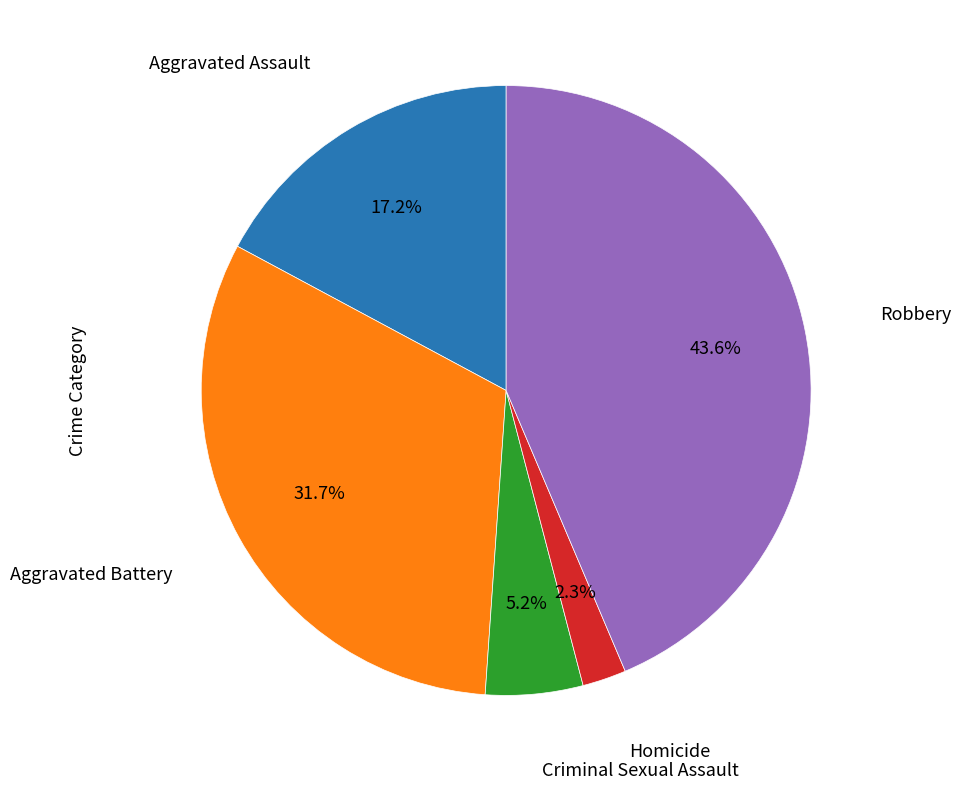

Is there a majority slice in this chart?

No